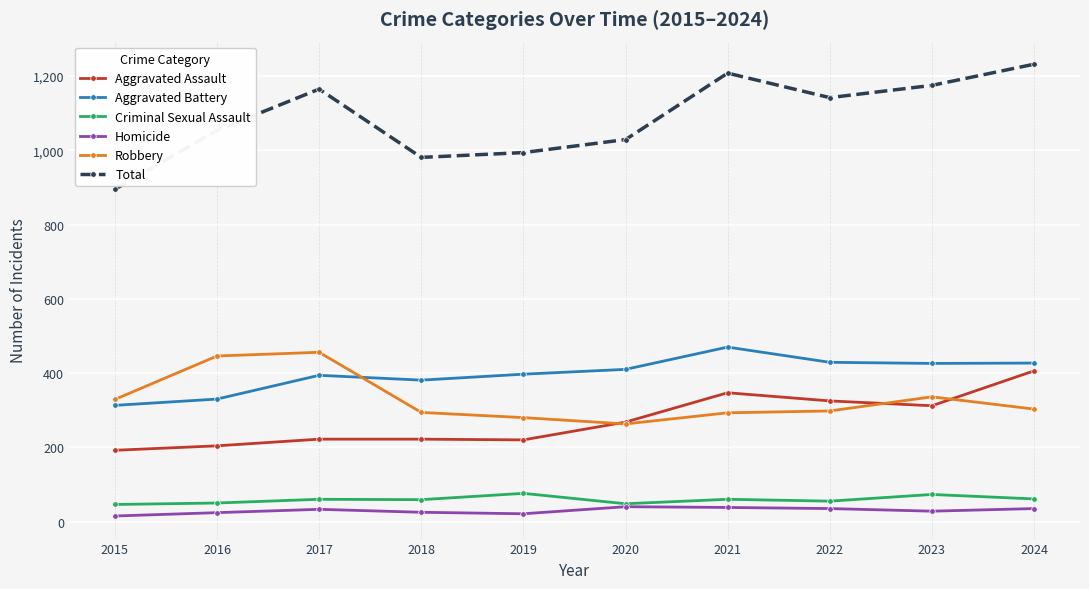

The value of Aggravated Assault at 2019 is 85. True or false?

False